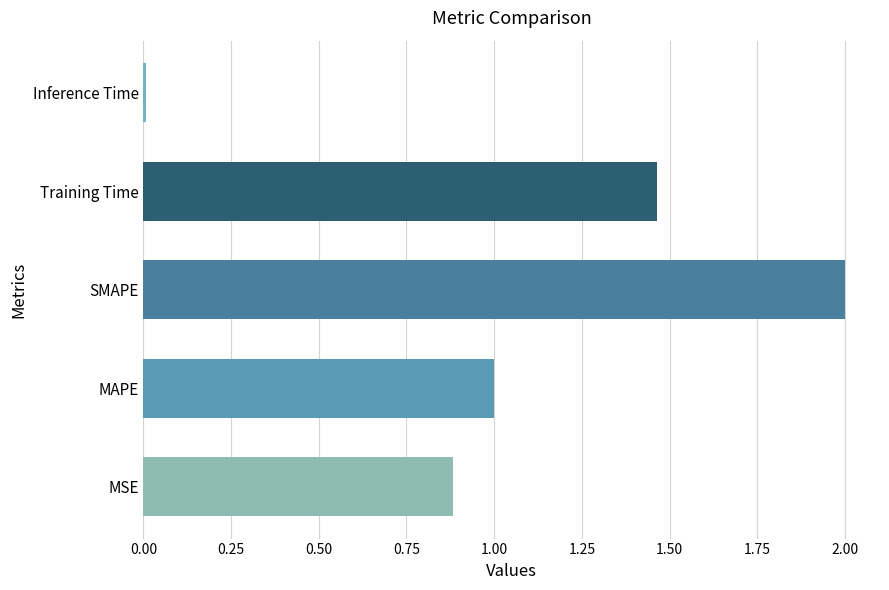

What is the sum of all values?

5.4